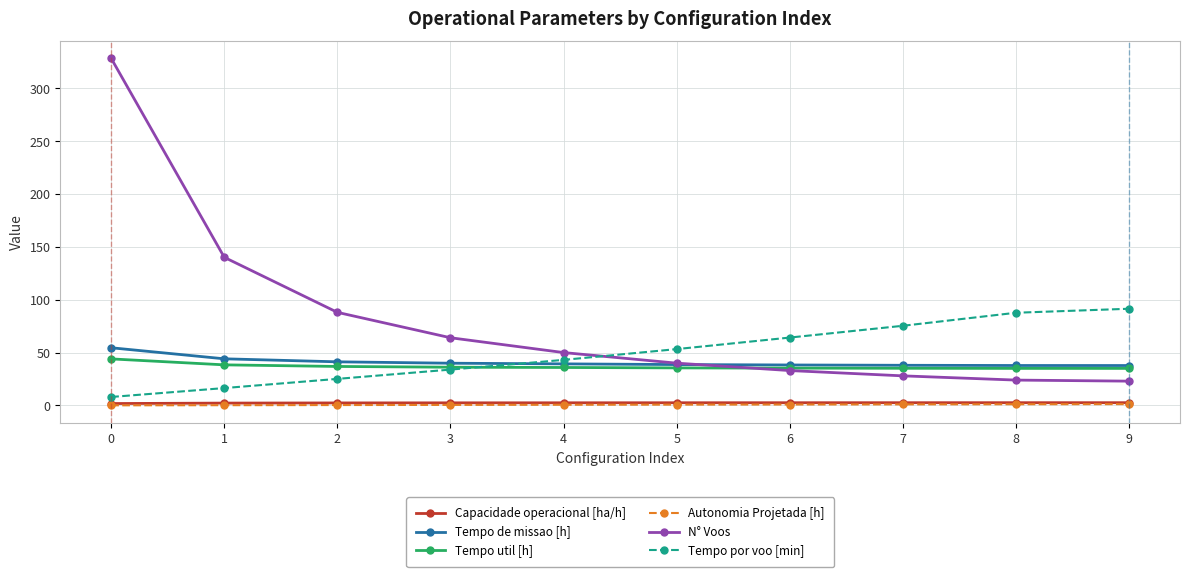

Does the chart display data point markers on the line(s)?

Yes